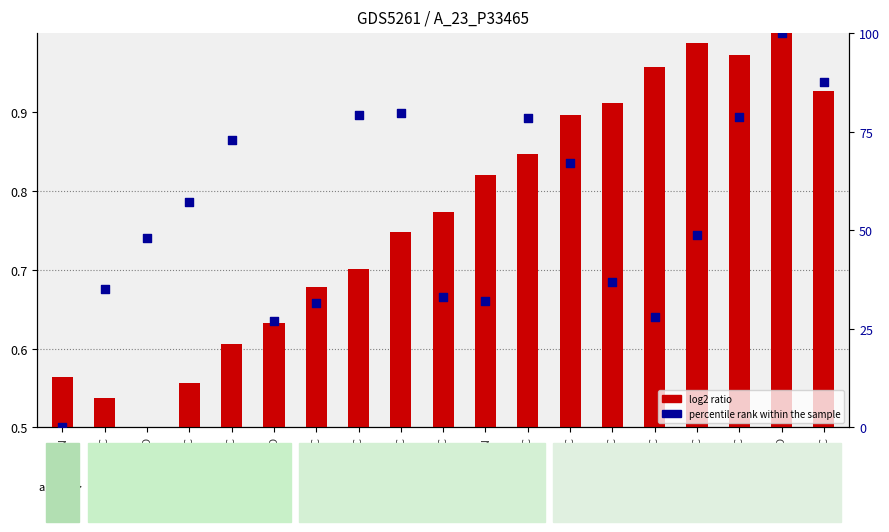

At how many categories does at least one series exceed 1?

18